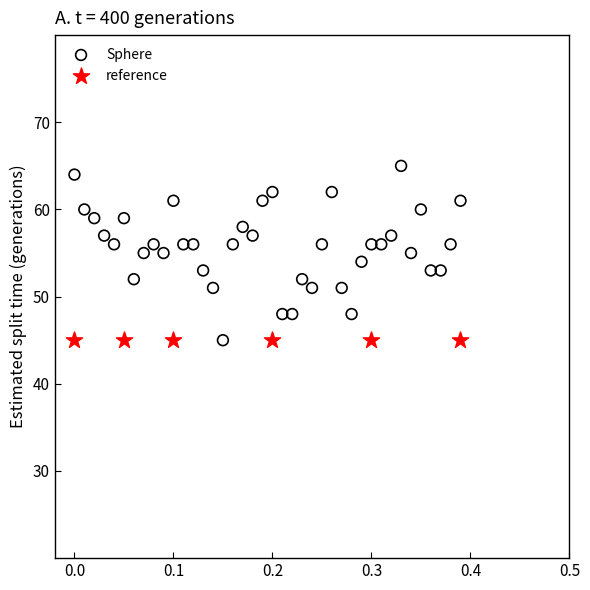

What are all the series names shown in the legend?

Sphere, reference